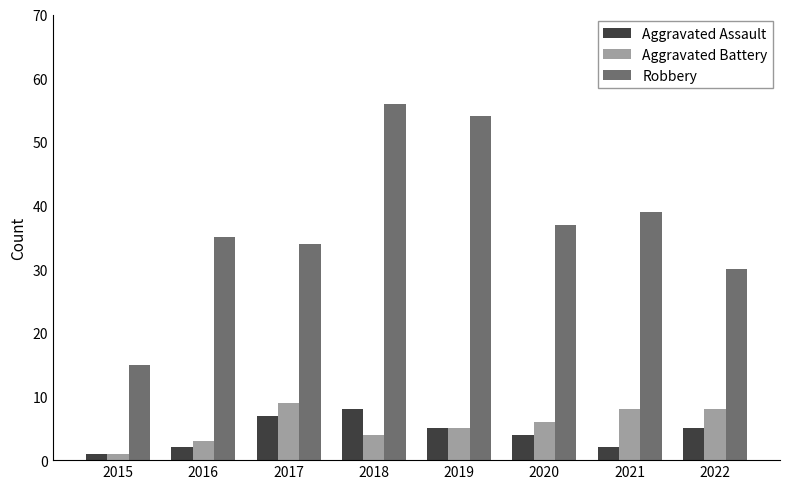

How many bars are there in each group?

3